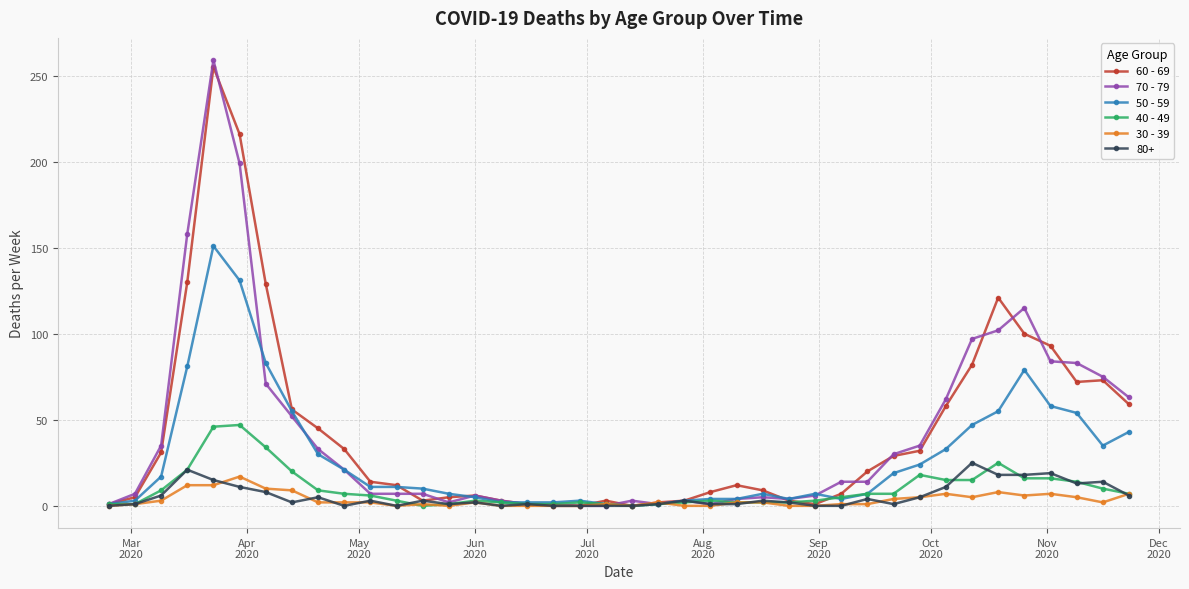

What is the value of the 40 - 49 point at the 37th from the left?

16